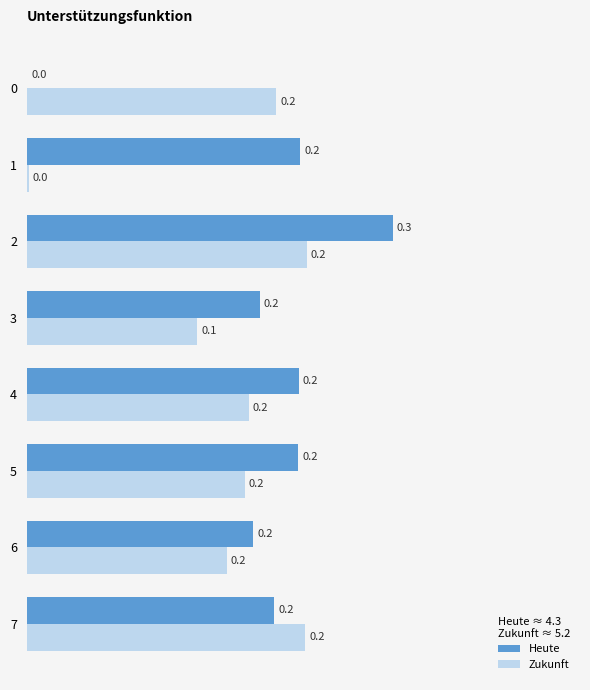

Which series has the largest total across all categories?

Heute